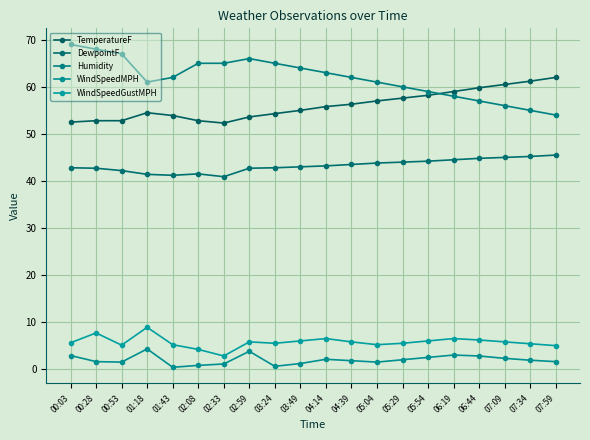

How many lines are shown in the chart?

5